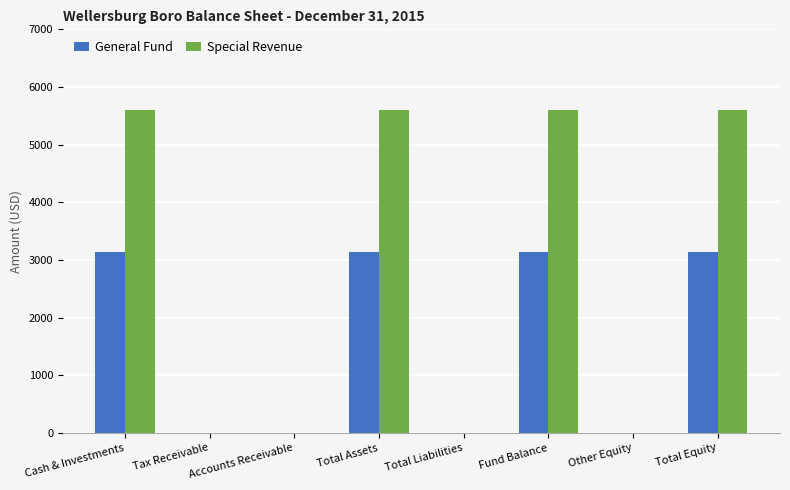

How many data points does each series have?

8